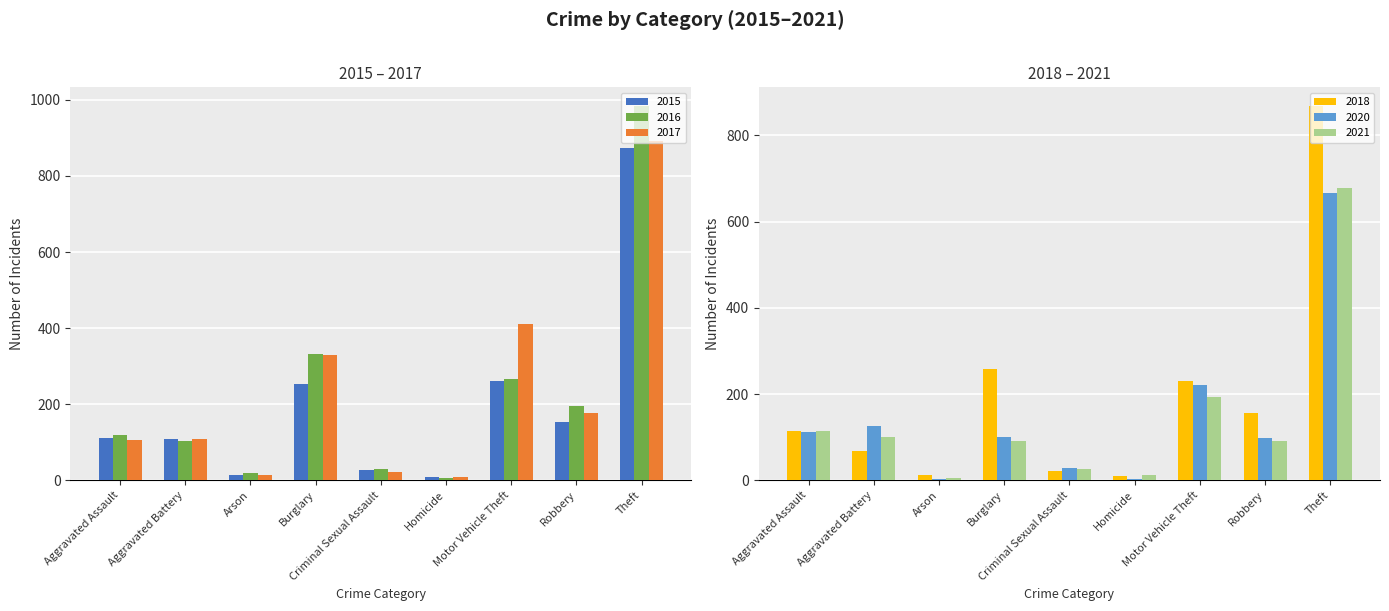

Which series changed the most between Aggravated Assault and Aggravated Battery?

2018